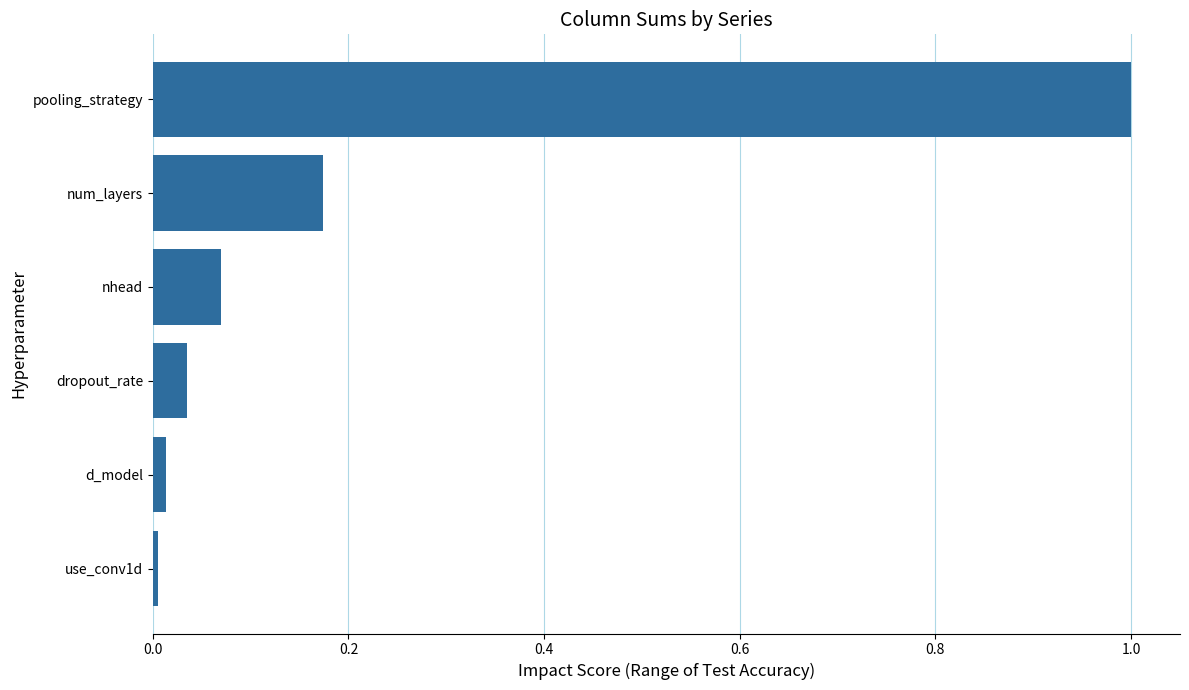

What is the sum of all values?

1.3